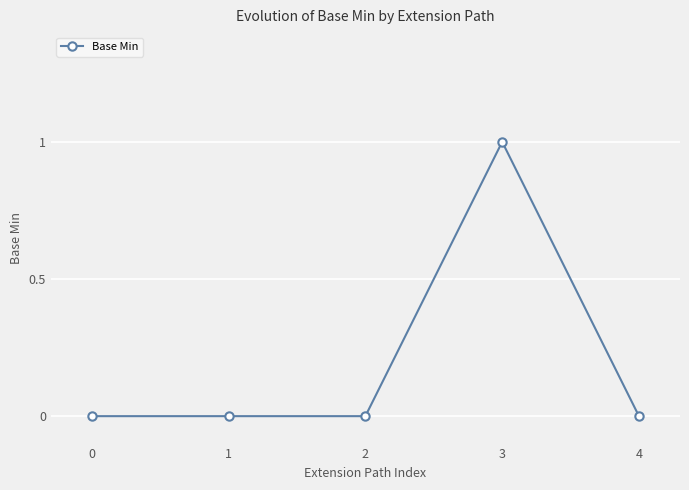

Reading right to left, what are all the values shown in this chart?

0	1	0	0	0